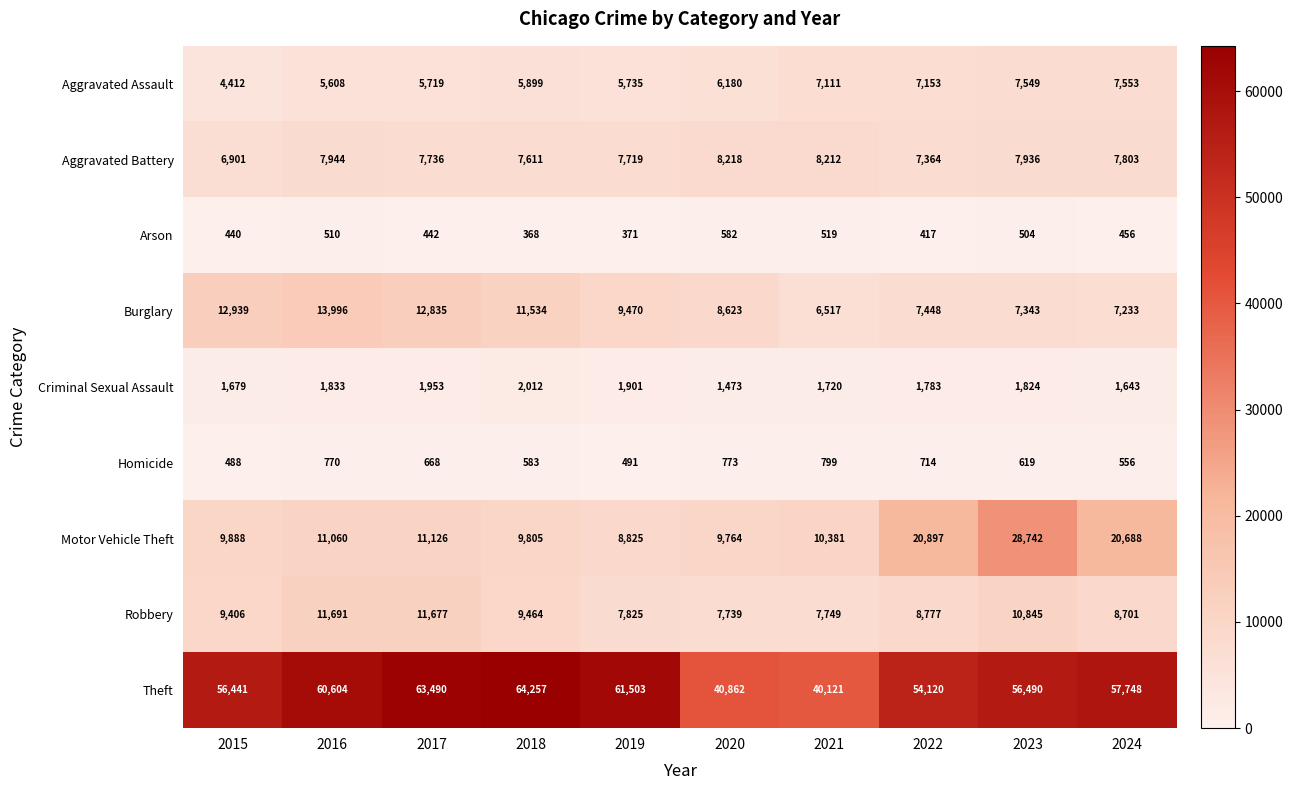

What is the difference between the highest and lowest values at 2024?

57292